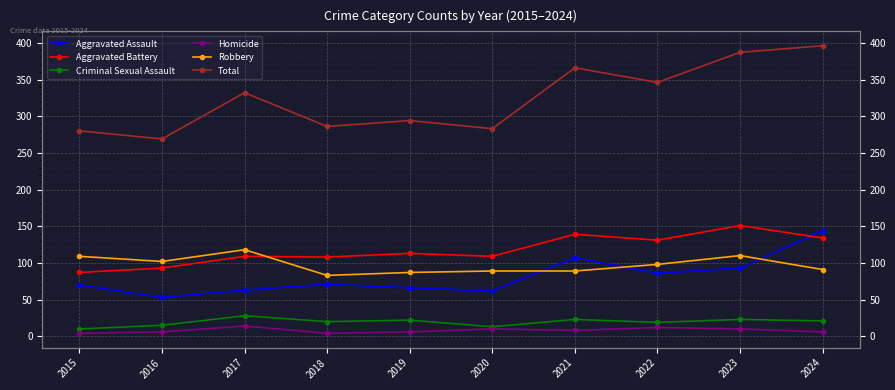

True or false: Total and Homicide intersect in this chart.

False